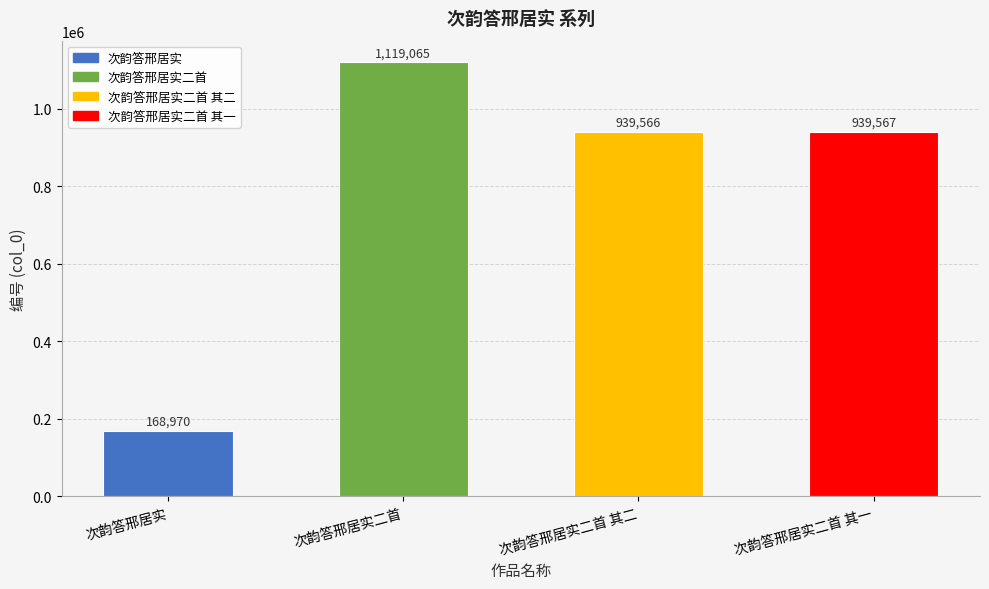

What is the minimum value shown in the chart?

168970